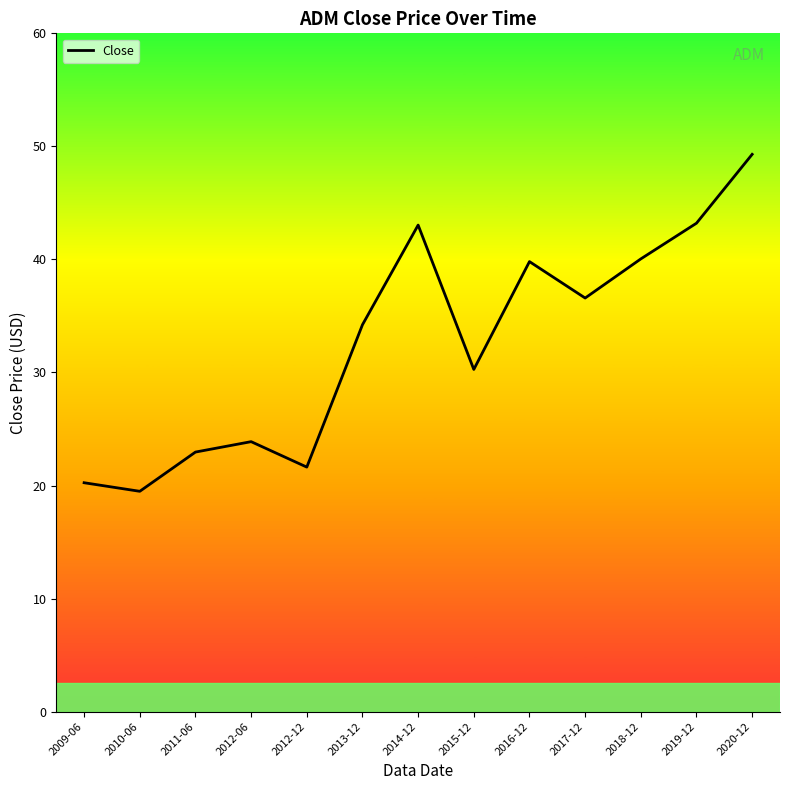

What is the sum of all values?

424.7